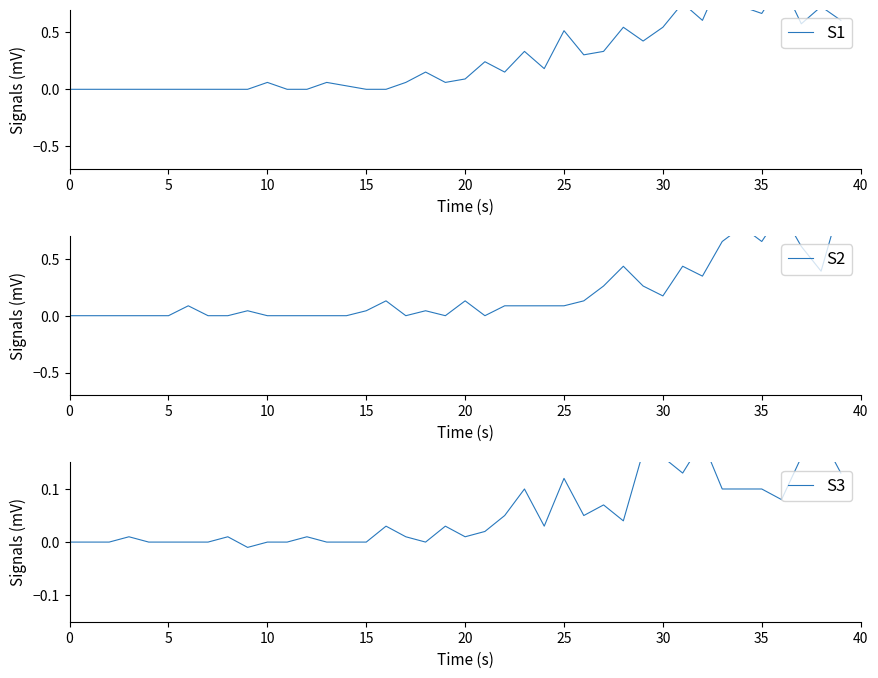

Reading right to left, list all the values displayed in this chart.

S1: 0.6	0.7	0.6	0.9	0.7	0.7	1.0	0.6	0.8	0.5	0.4	0.5	0.3	0.3	0.5	0.2	0.3	0.2	0.2	0.1	0.1	0.2	0.1	0.0	0.0	0.0	0.1	0.0	0.0	0.1	0.0	0.0	0.0	0.0	0.0	0.0	0.0	0.0	0.0	0.0
S2: 1.0	0.4	0.6	0.9	0.7	0.8	0.7	0.3	0.4	0.2	0.3	0.4	0.3	0.1	0.1	0.1	0.1	0.1	0.0	0.1	0.0	0.0	0.0	0.1	0.0	0.0	0.0	0.0	0.0	0.0	0.0	0.0	0.0	0.1	0.0	0.0	0.0	0.0	0.0	0.0
S3: 0.1	0.2	0.2	0.1	0.1	0.1	0.1	0.2	0.1	0.2	0.2	0.0	0.1	0.1	0.1	0.0	0.1	0.1	0.0	0.0	0.0	0.0	0.0	0.0	0.0	0.0	0.0	0.0	0.0	0.0	-0.0	0.0	0.0	0.0	0.0	0.0	0.0	0.0	0.0	0.0